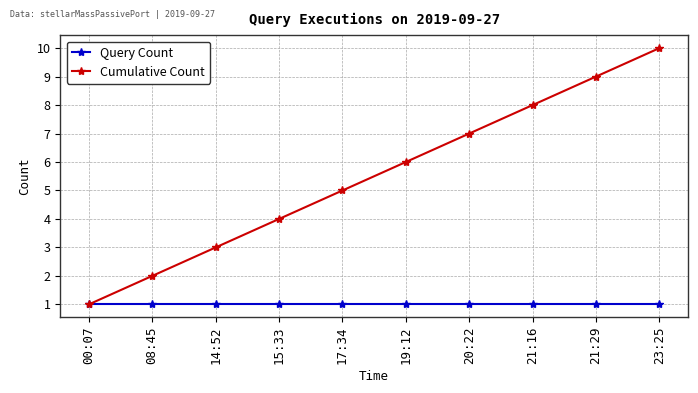

What is the spread (max minus min) of values at 23:25?

9